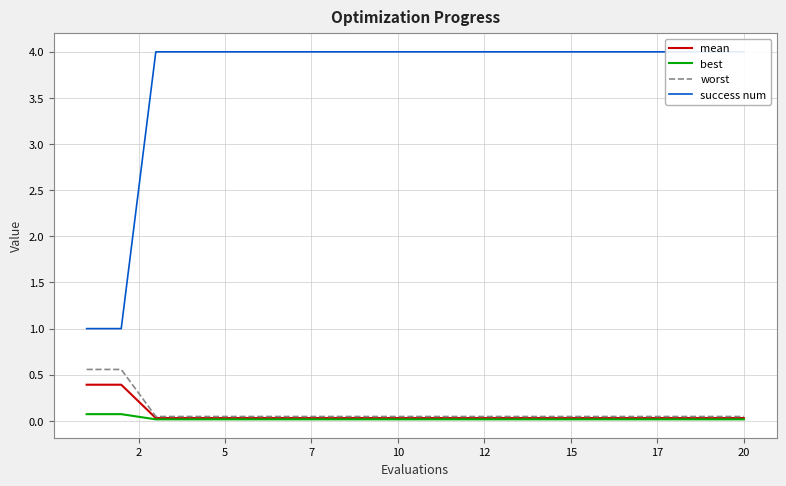

True or false: worst and success num intersect in this chart.

False